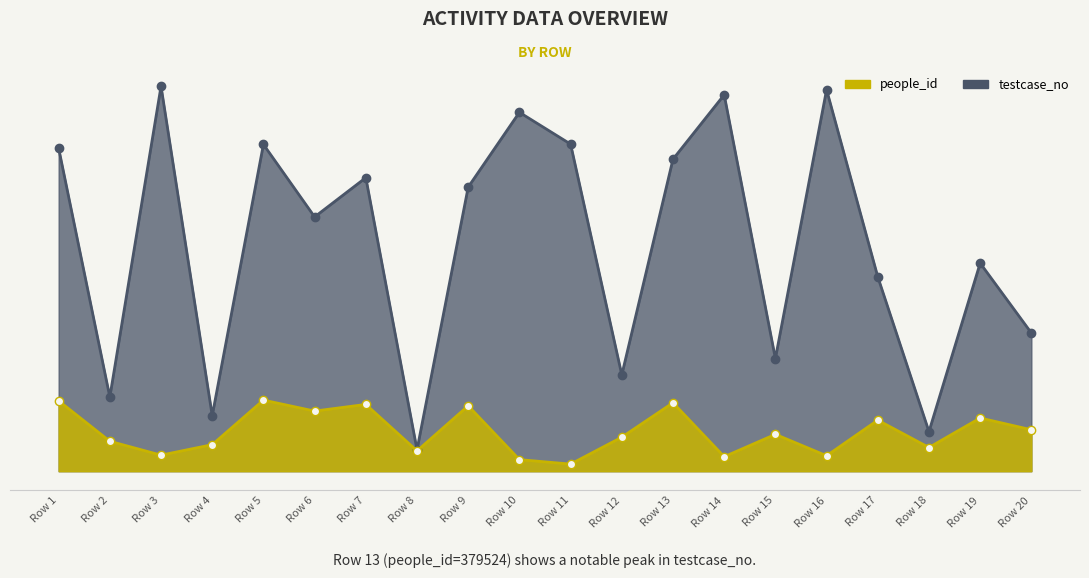

What is the spread (max minus min) of values at Row 4?

0.1